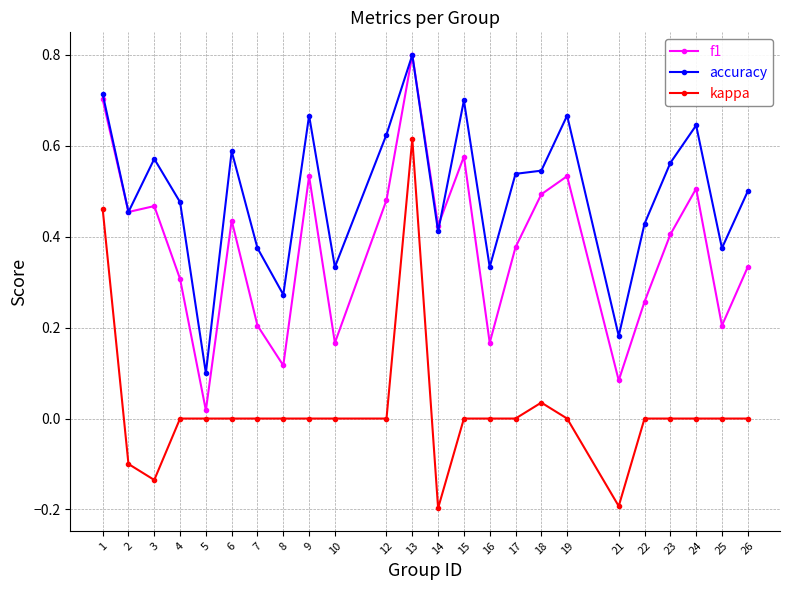

In f1, how many points are lower than both neighbors (excluding endpoints)?

8